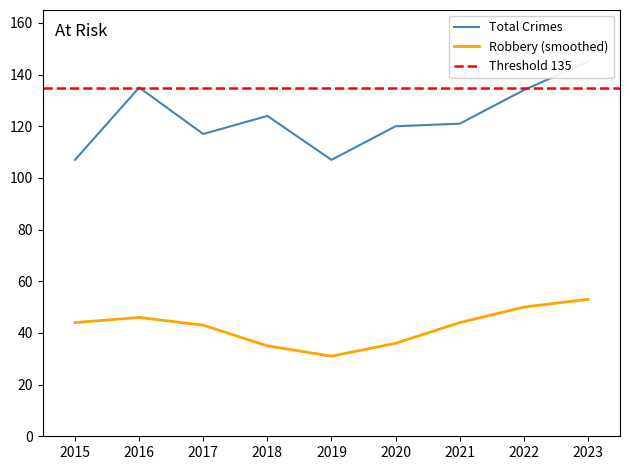

Reading left to right, list all the values displayed in this chart.

2015=107	2016=135	2017=117	2018=124	2019=107	2020=120	2021=121	2022=134	2023=145